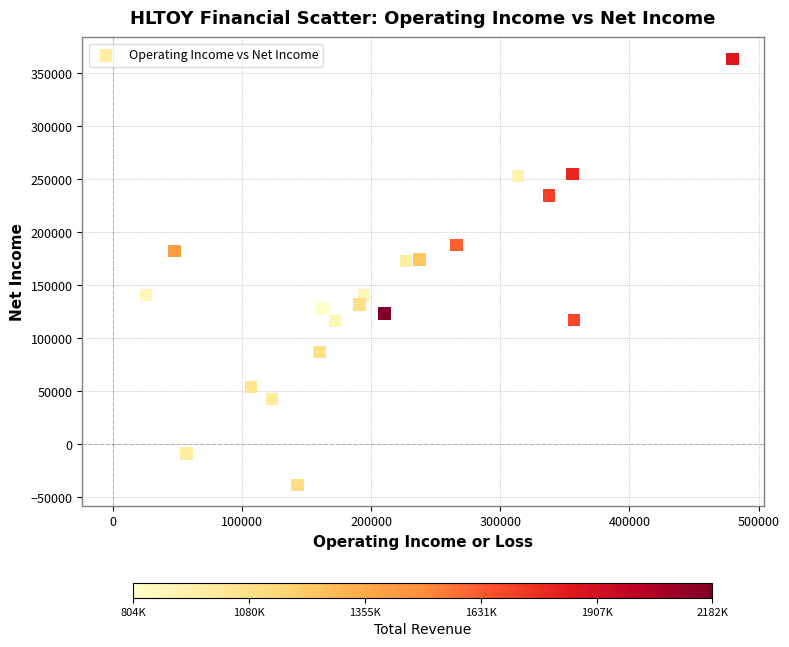

What is the range of Y values (max minus min)?

402000